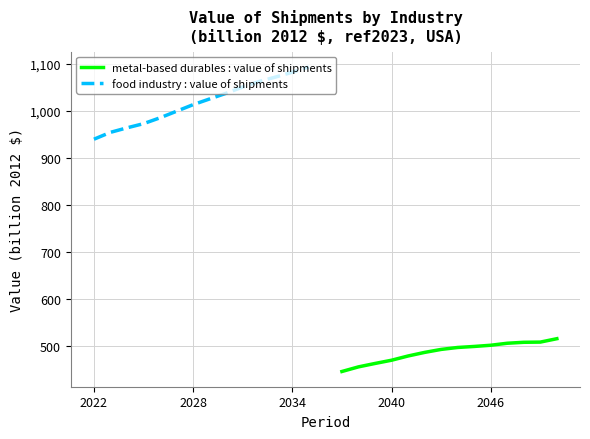

What is the lowest value of the metal-based durables : value of shipments series?

445.1